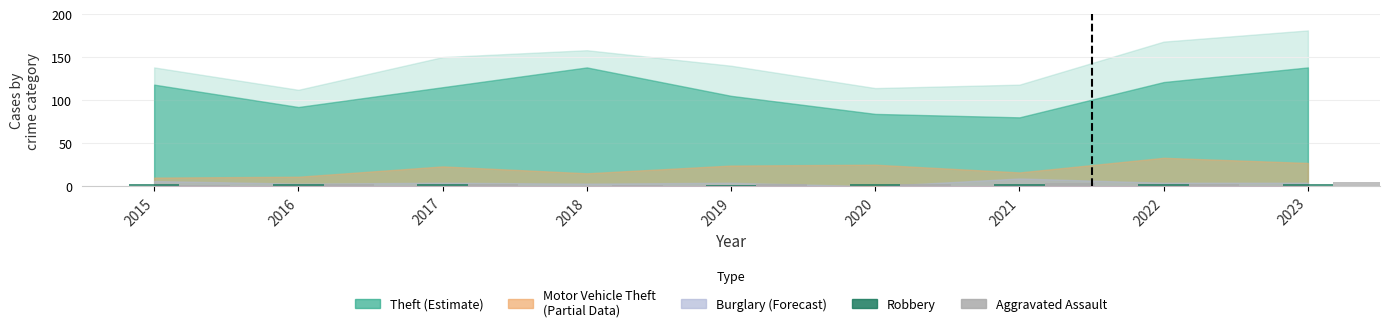

What is the sum of all Aggravated Assault values?

24